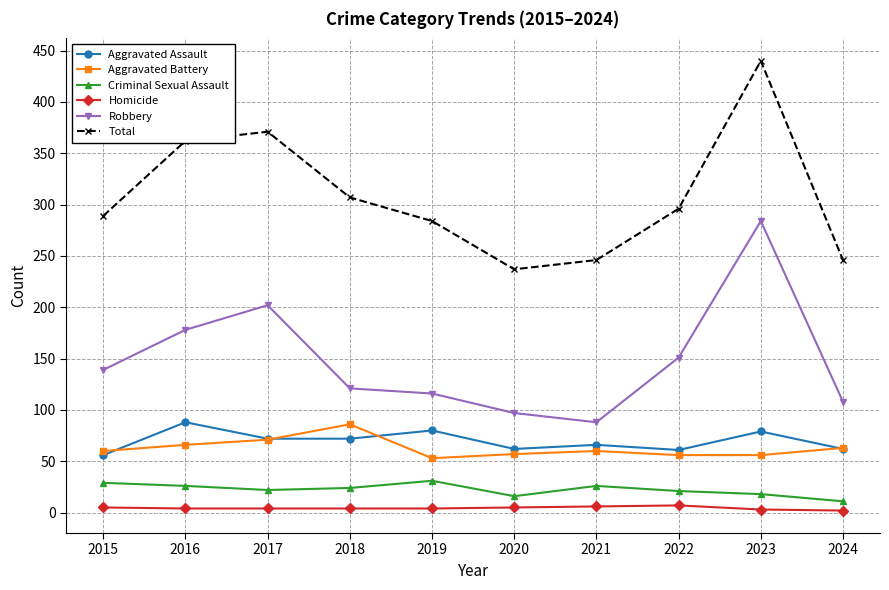

What is the total value across all series at 2024?

492